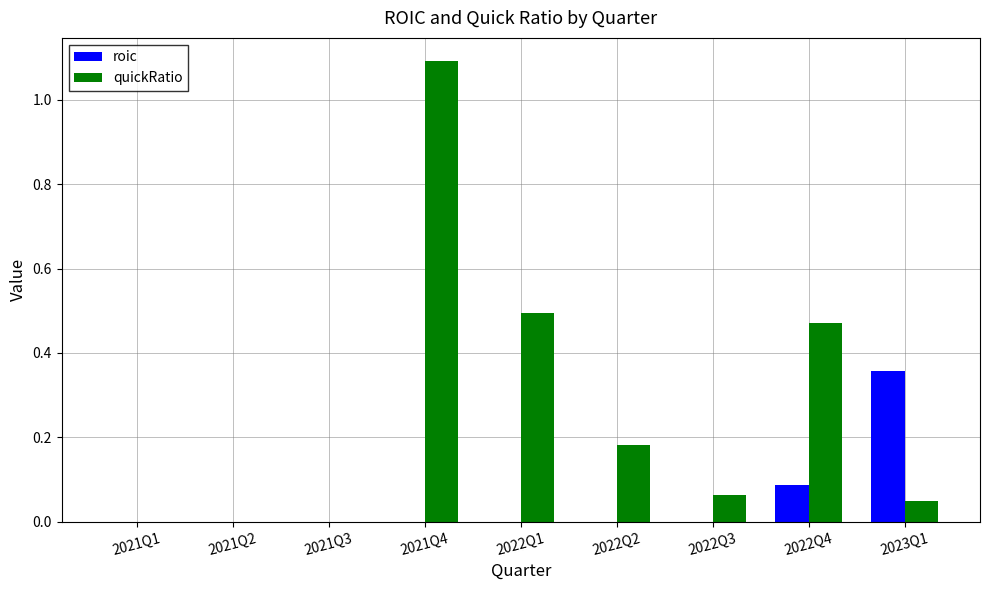

True or false: roic has a value of 0.0 at 2022Q1.

True